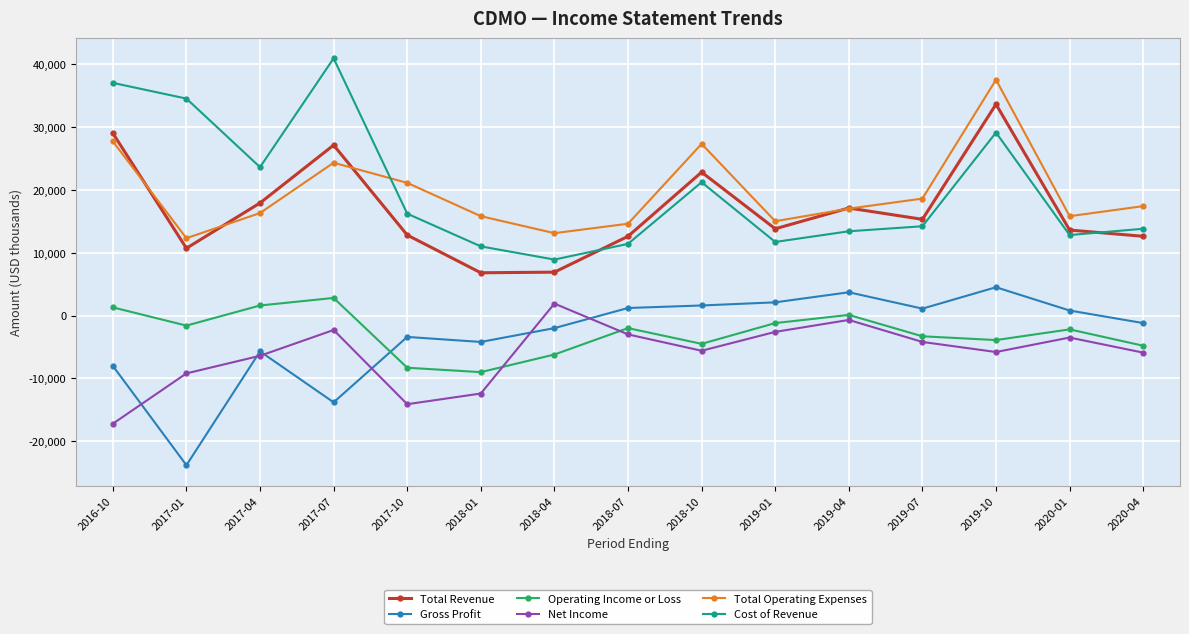

How many interior local valleys does the Net Income series have?

3